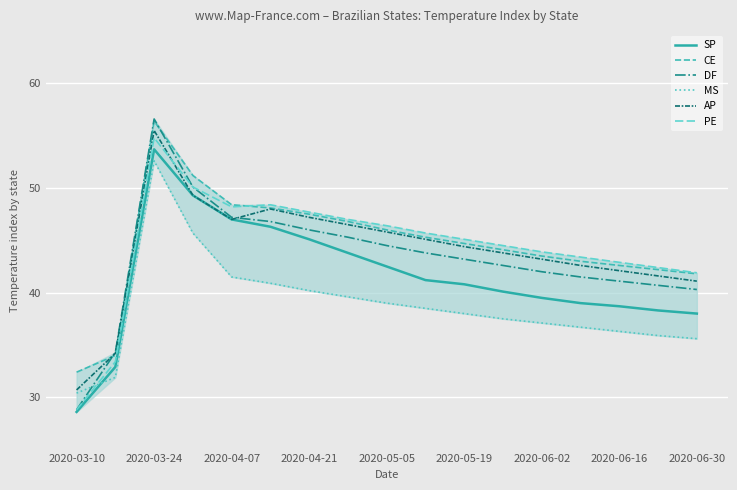

What is the smallest value displayed?

28.6